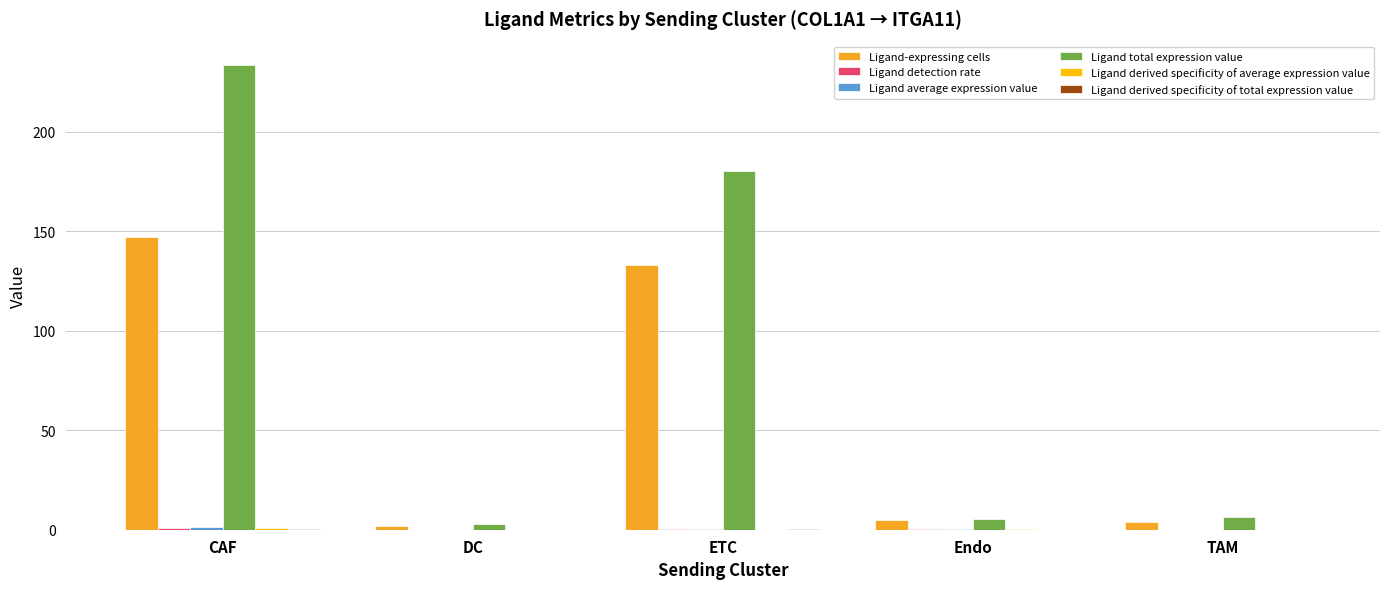

Which series has the largest total across all categories?

Ligand total expression value